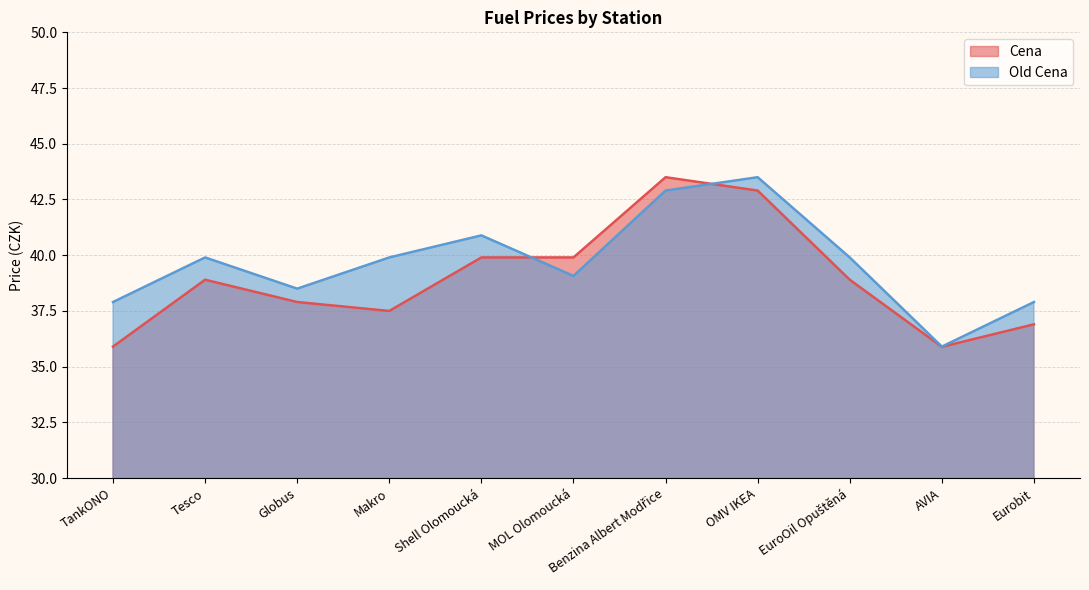

What is the label of the 1st point from the left?

TankONO